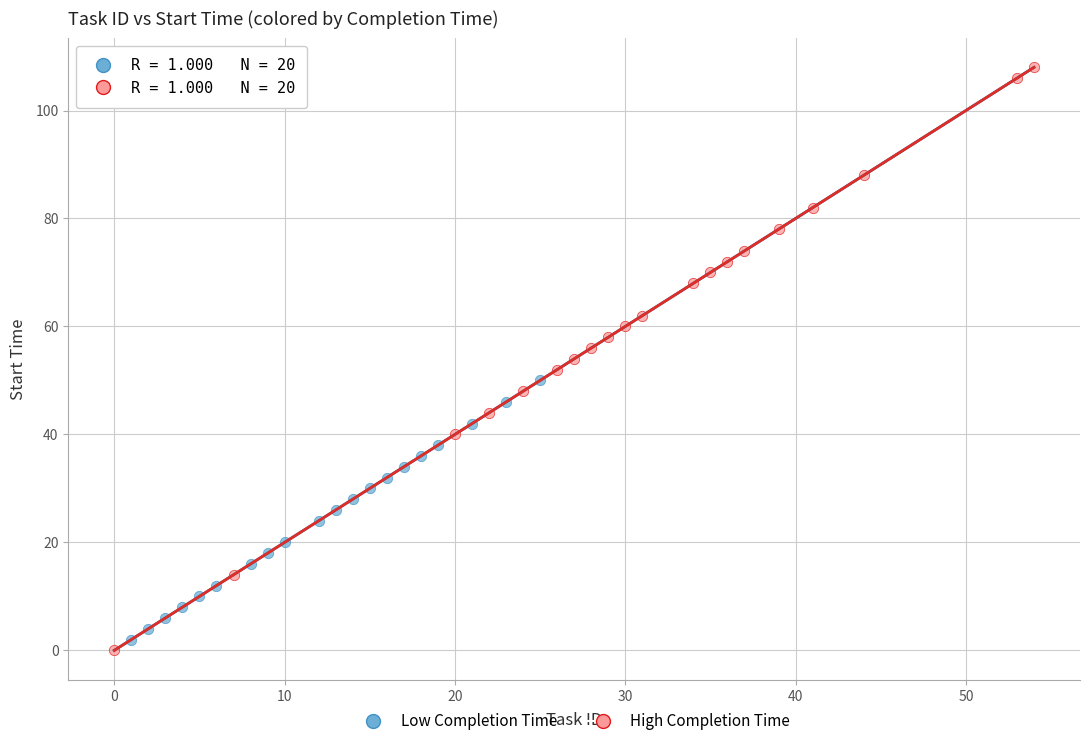

Which series reaches the minimum Y coordinate?

High Completion Time